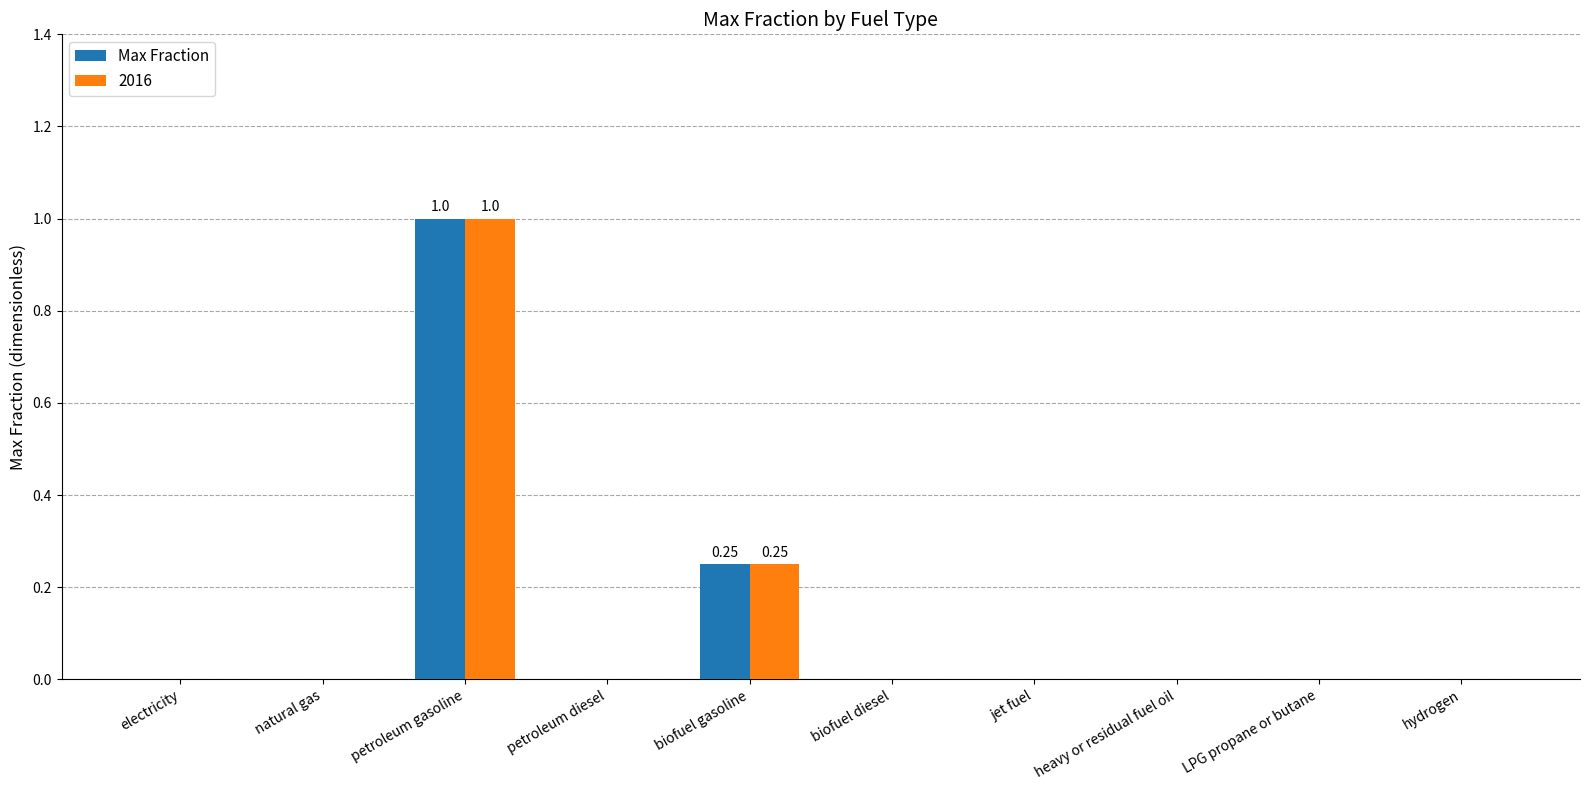

At which label does Max Fraction reach its peak?

petroleum gasoline